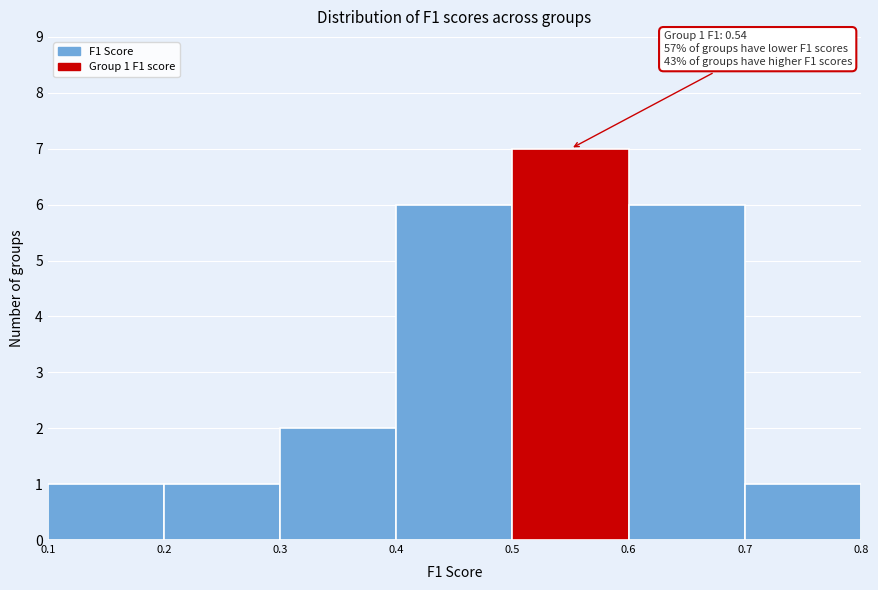

Over which range of the x-axis is the bar tallest?

0.5 to 0.6